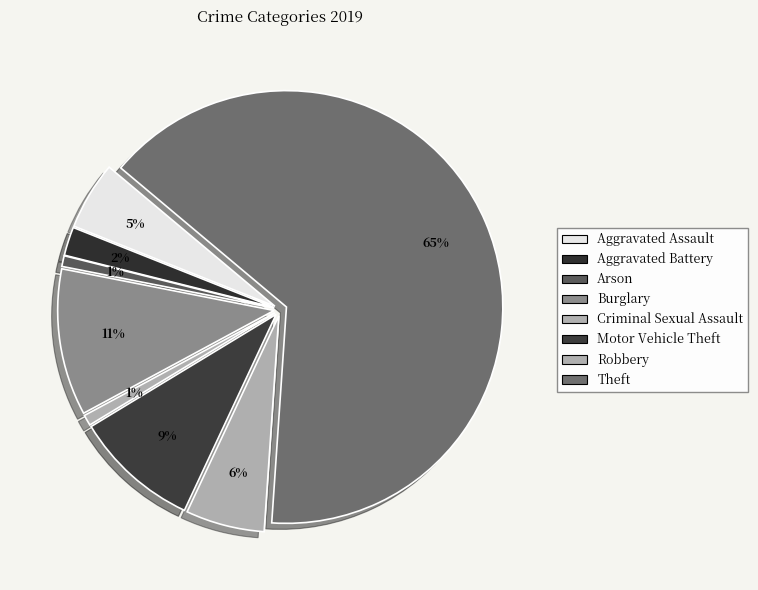

What is the largest slice in the pie chart?

Theft